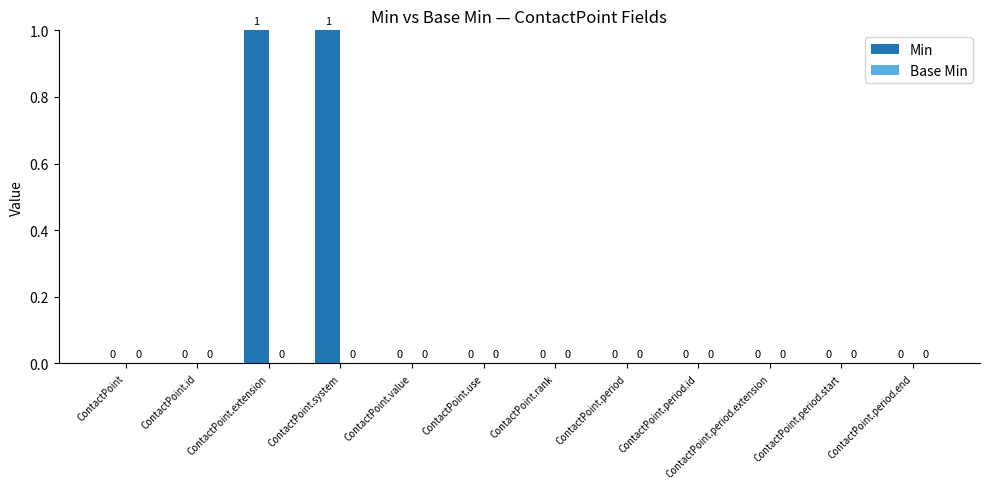

Is it true that the value at ContactPoint.period.start is 0?

True